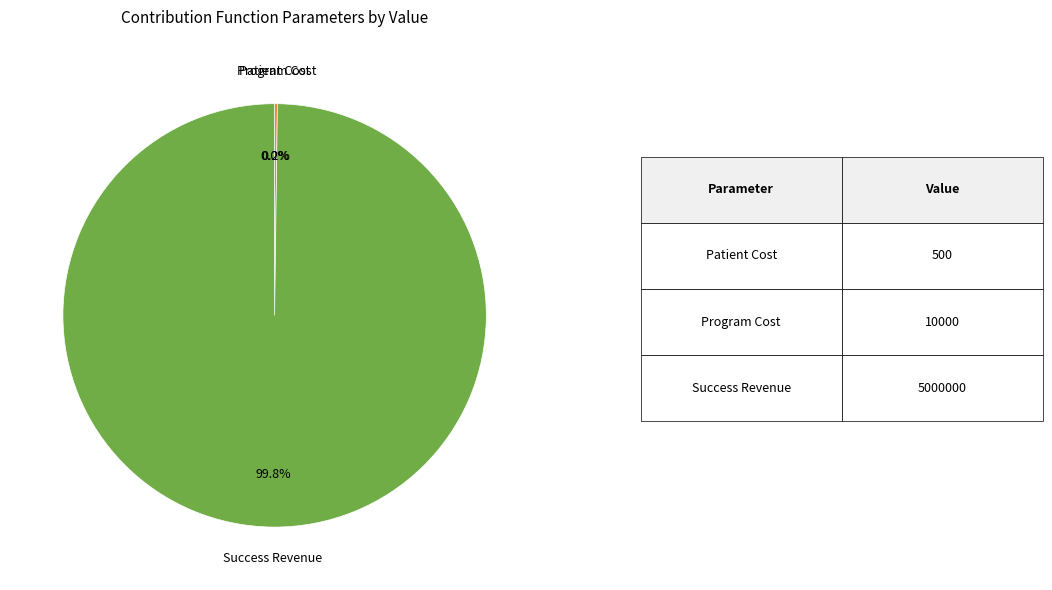

Which category has the biggest portion of the pie?

Success Revenue